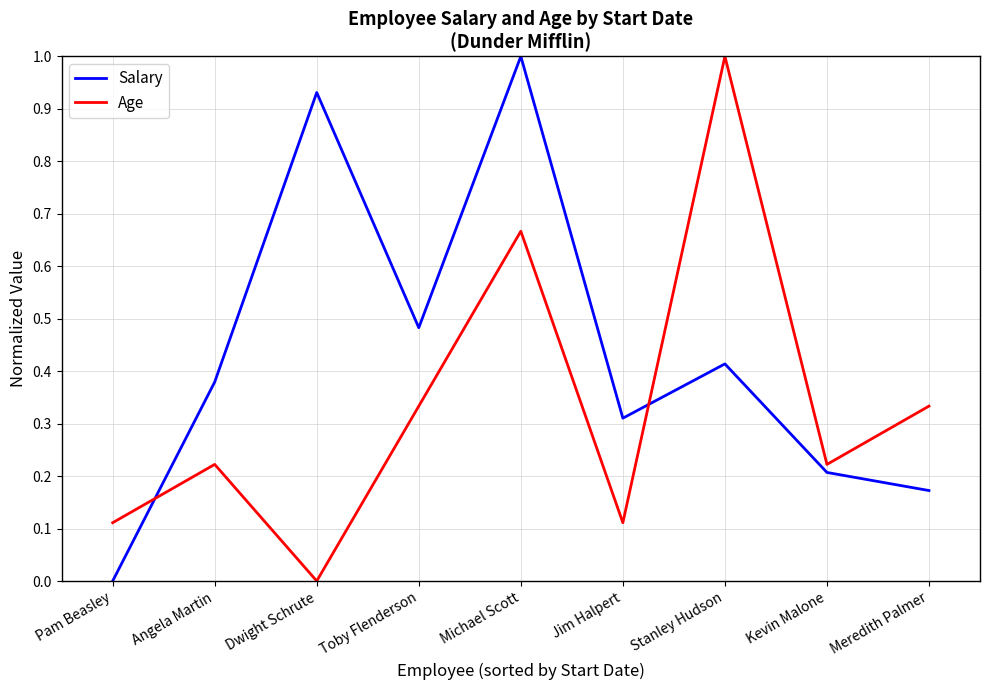

Between Pam Beasley and Toby Flenderson, which series saw the biggest shift?

Salary